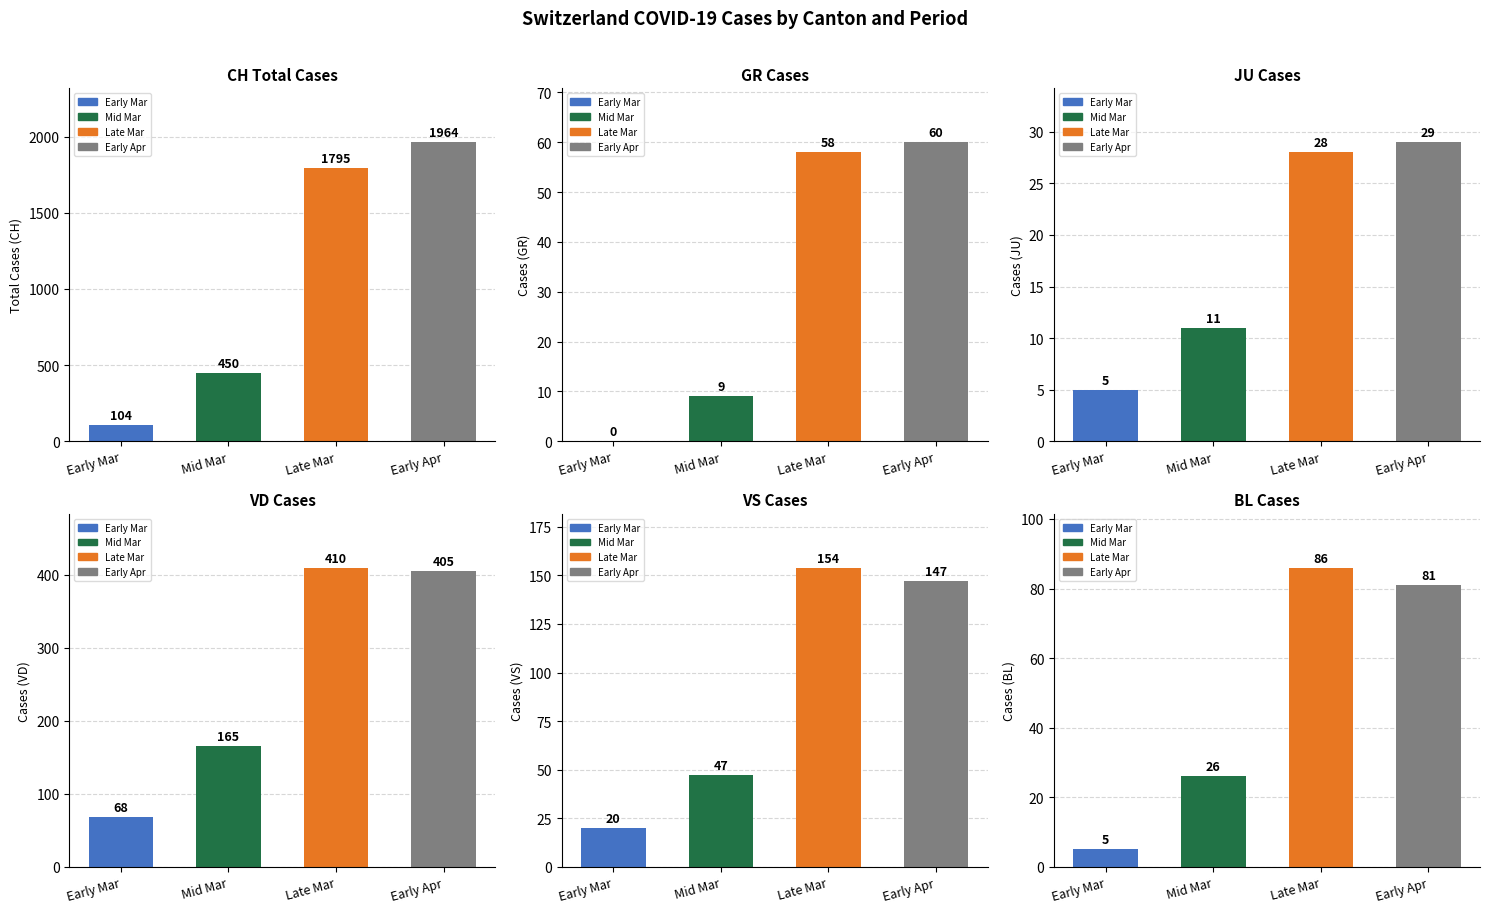

At how many categories does at least one series exceed 1648?

2